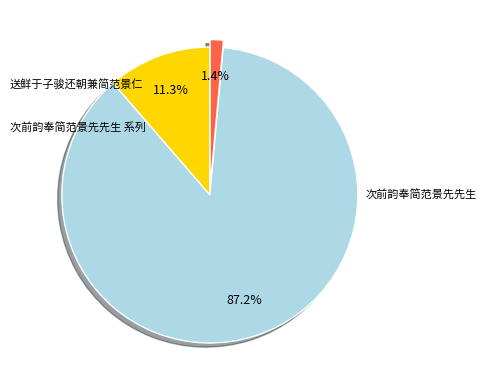

Is there any slice that represents more than half of the pie?

Yes